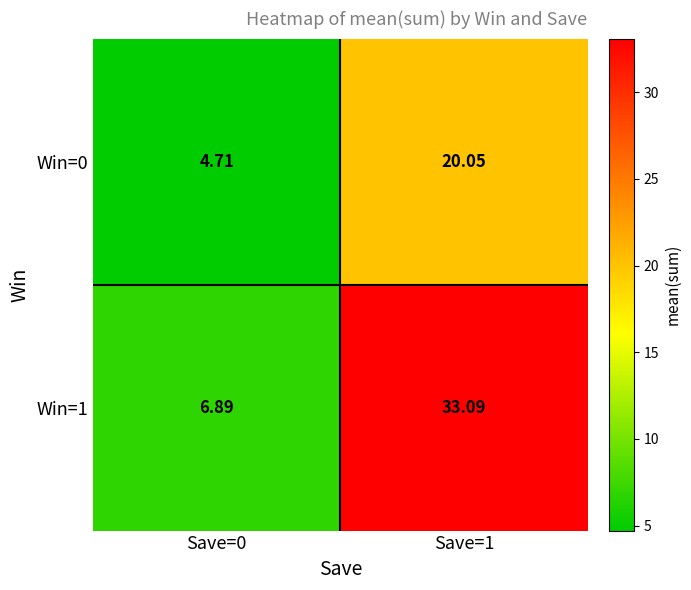

Is the value of Win=0 at Save=1 greater than the value of Win=1 at Save=0?

Yes